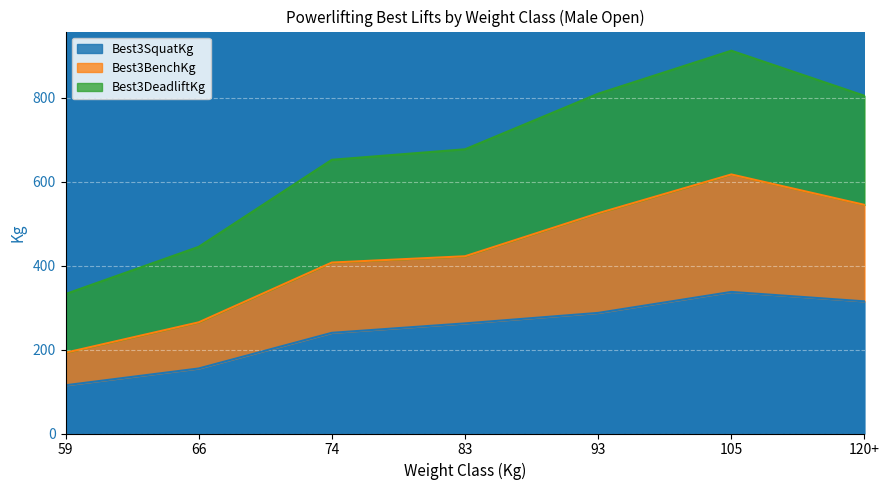

At which category is the sum across all series the highest?

105